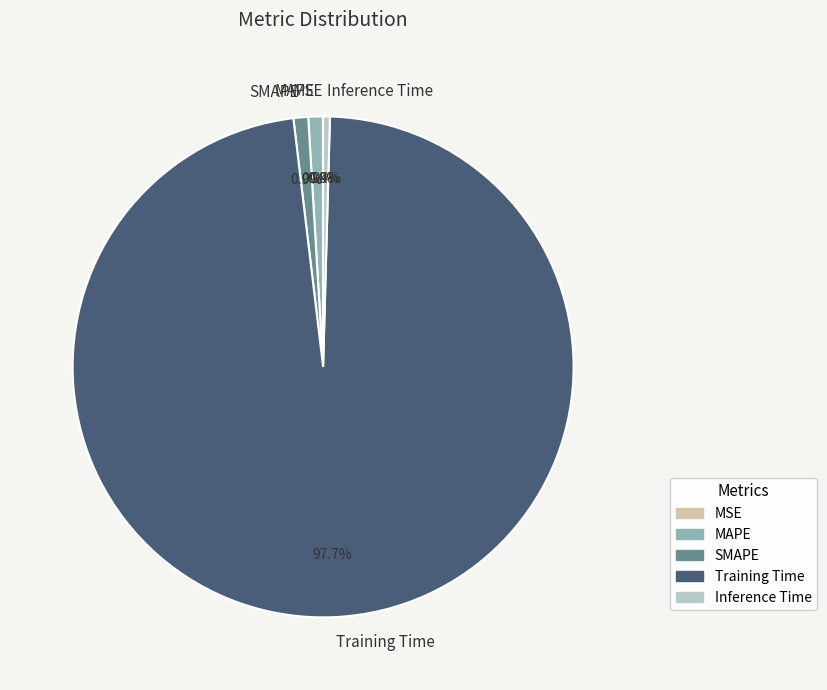

Combined, do SMAPE and MAPE account for over 50%?

No